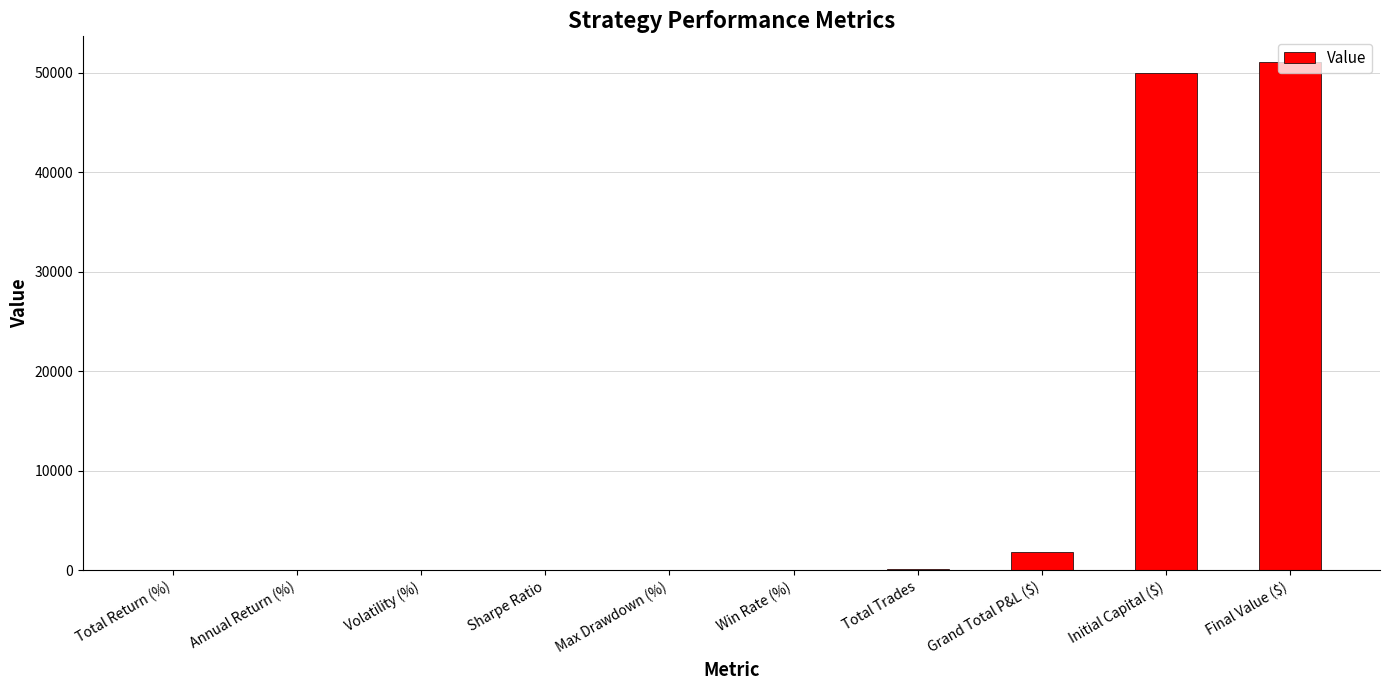

The value at Annual Return (%) is 0.0. True or false?

True